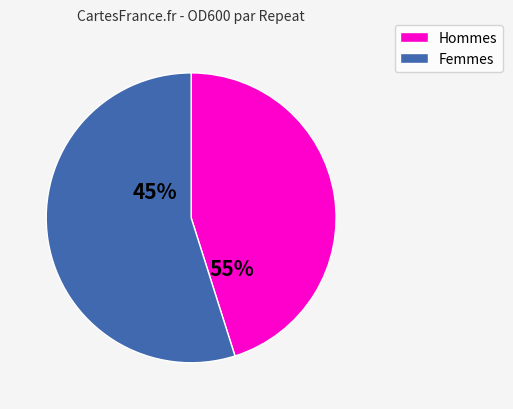

True or false: 25 accounts for 1% of the total.

False